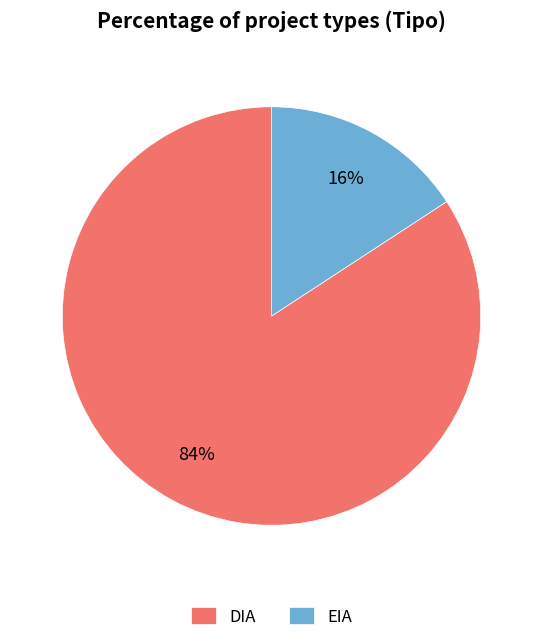

To the nearest percent, what is the difference between the largest and smallest slice percentages?

68%